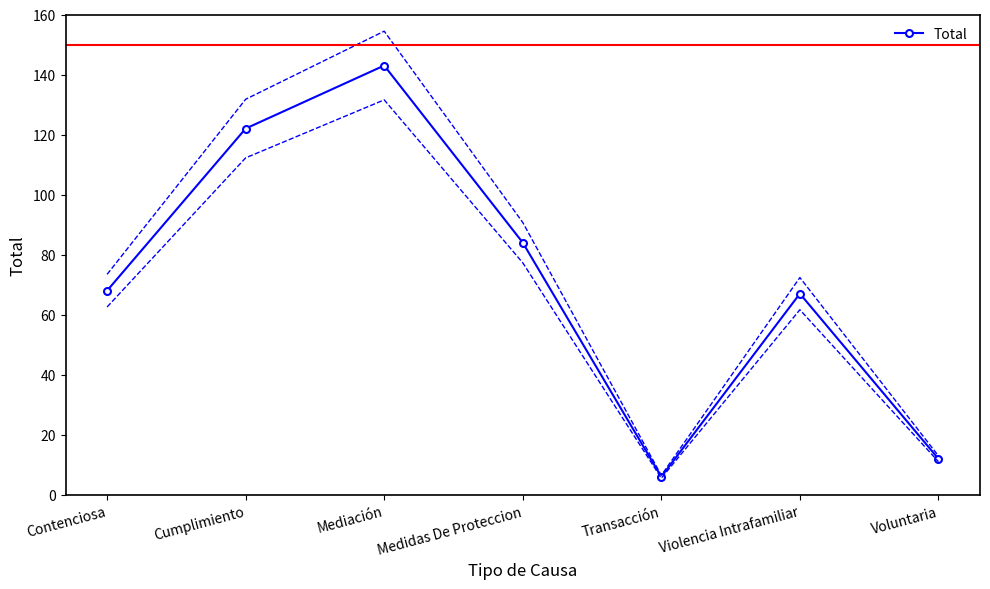

True or false: the data shows 6 at Transacción.

True